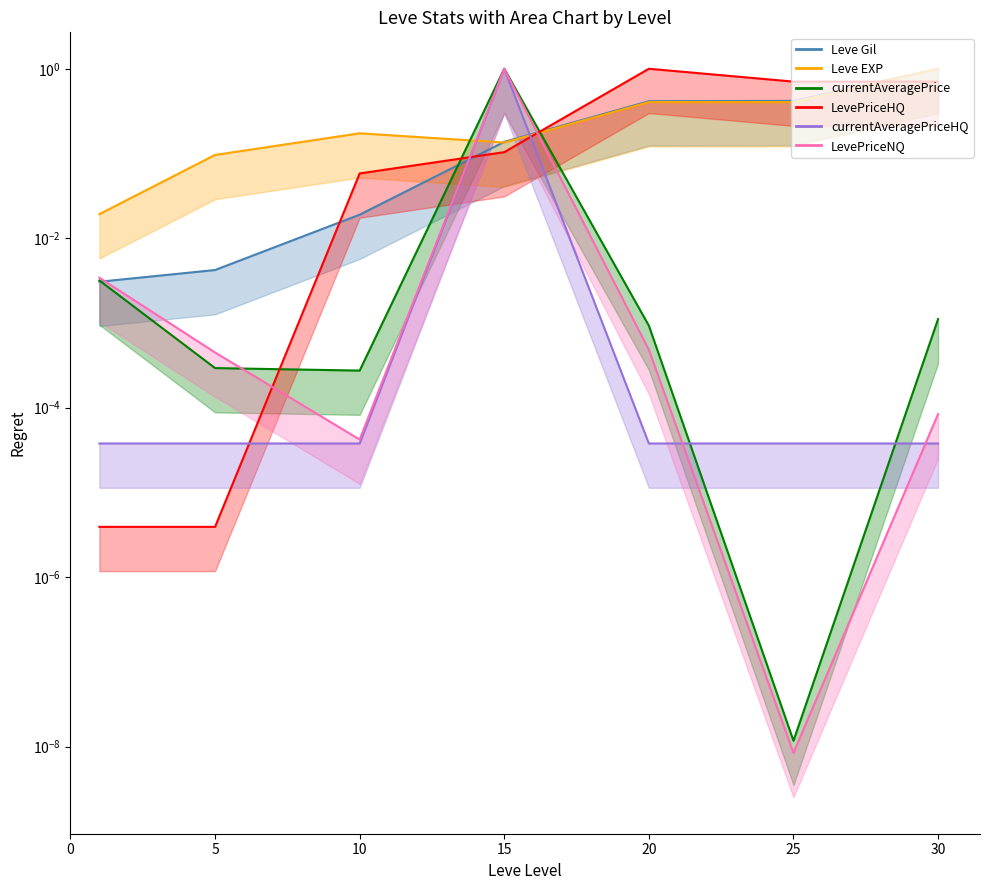

What is the total value across all series at 25?

1.5